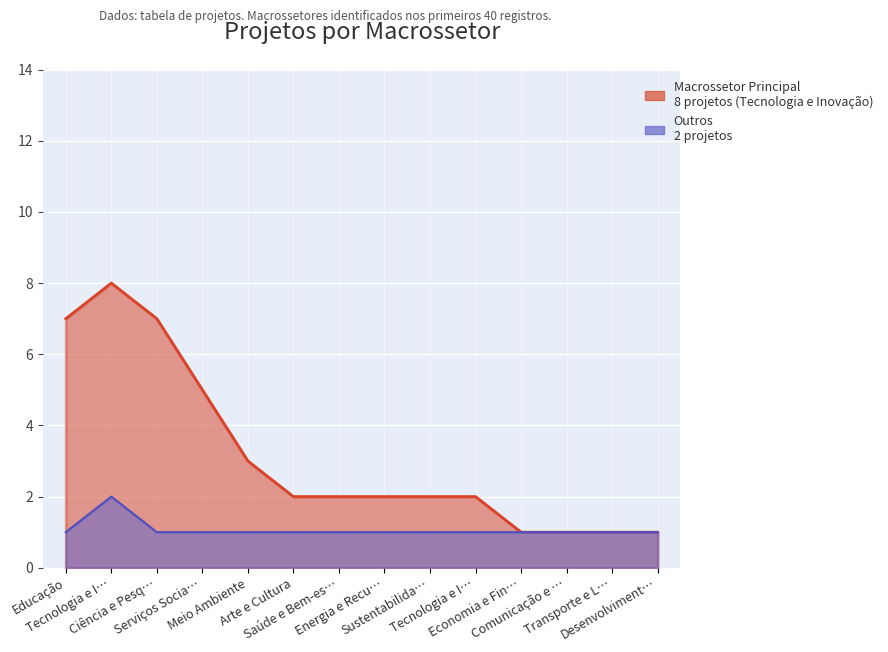

Rank the categories by value from lowest to highest.

Economia e Fin…, Comunicação e …, Transporte e L…, Desenvolviment…, Arte e Cultura, Saúde e Bem-es…, Energia e Recu…, Sustentabilida…, Tecnologia e I…, Meio Ambiente, Serviços Socia…, Educação, Ciência e Pesq…, Tecnologia e I…